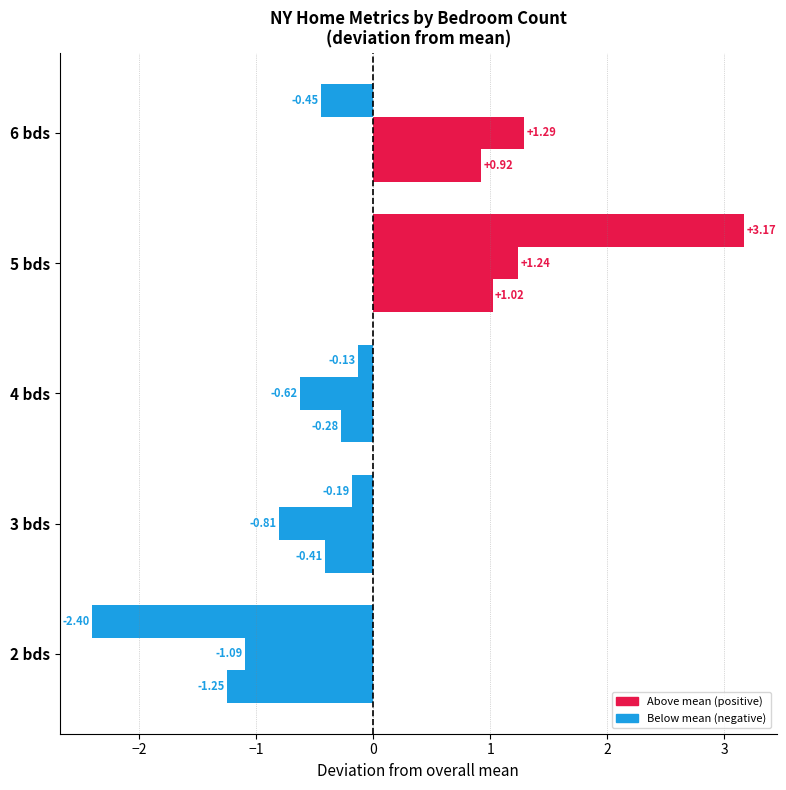

What position from the left is 4 bds?

3